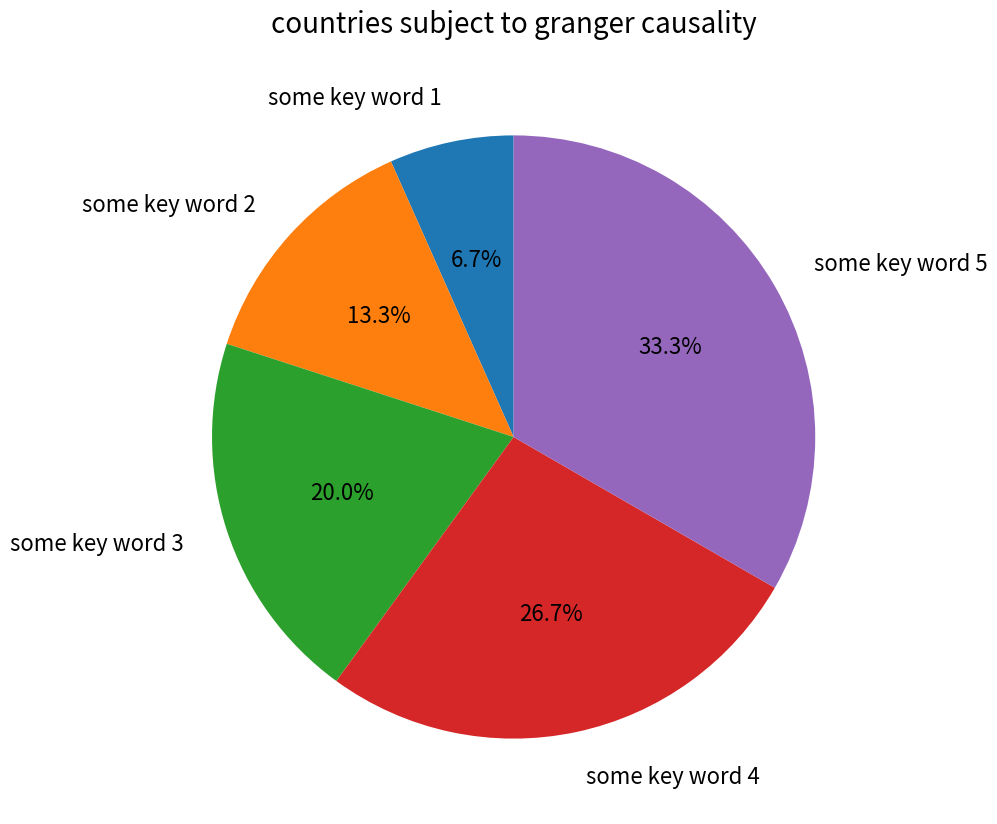

To the nearest percent, what portion does some key word 4 represent?

27%